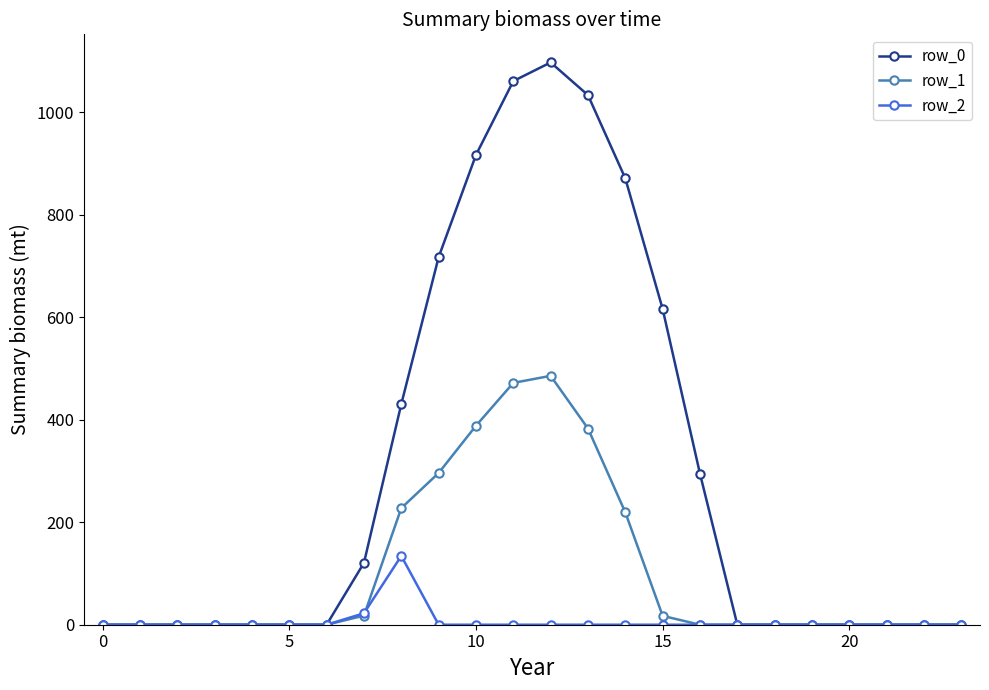

What is the value of the row_0 point at the 14th from the left?

1032.9